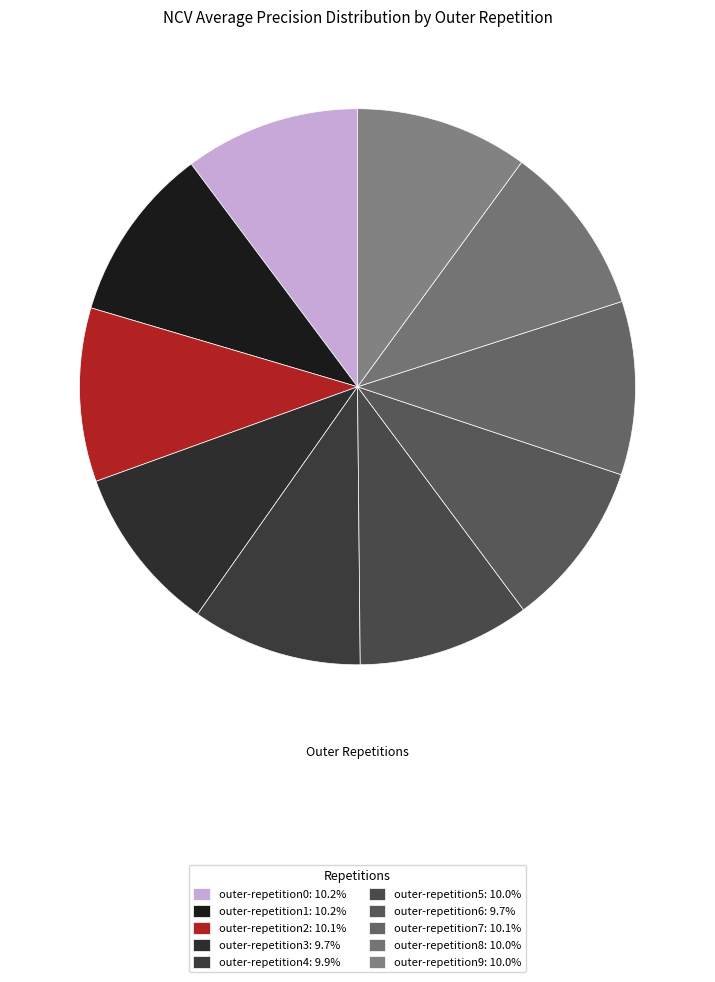

Is the sum of outer-repetition6 and outer-repetition5 greater than half?

No